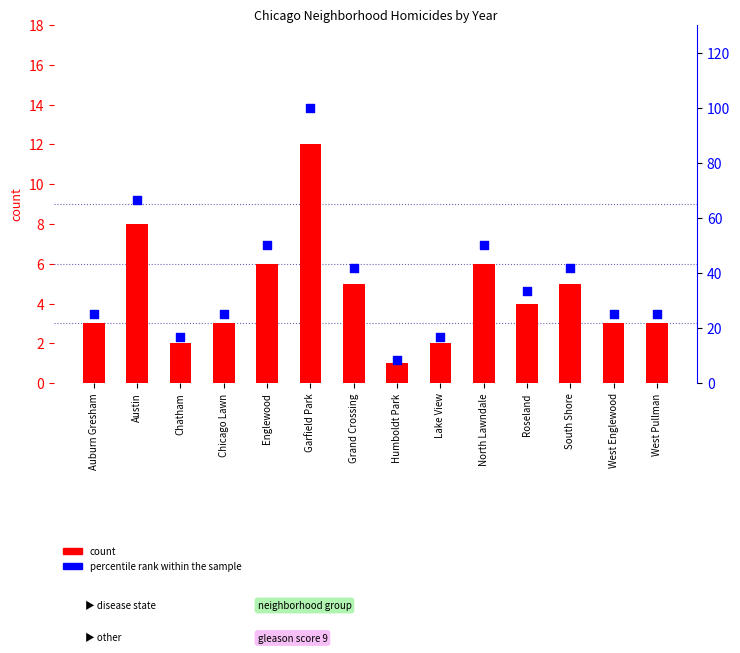

What are all the series names shown in the legend?

count, percentile rank within the sample